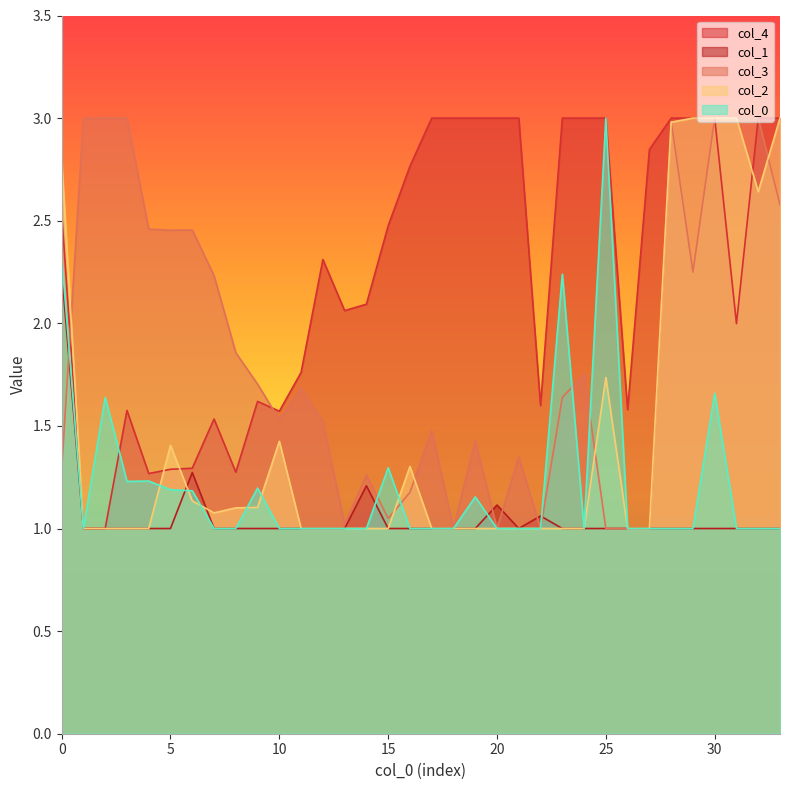

What is the total value across all series at 1?

7.0